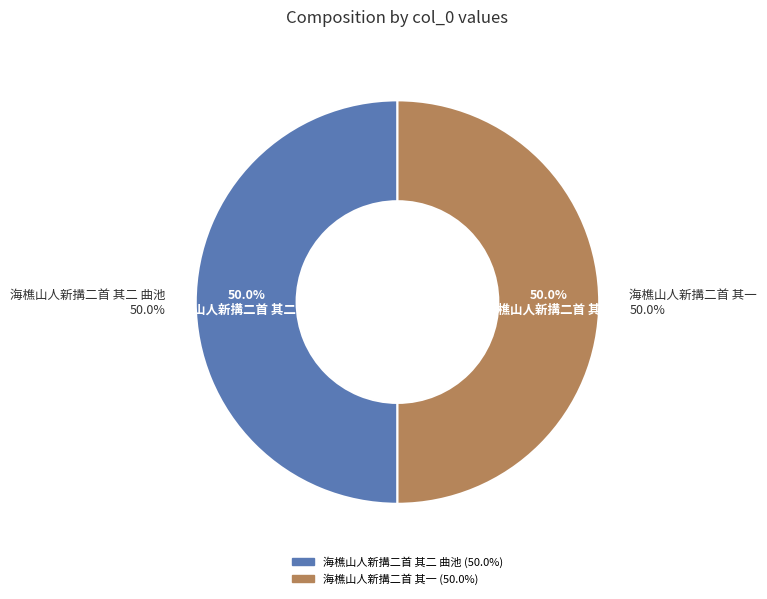

Rank the categories by value from lowest to highest.

海樵山人新搆二首 其一, 海樵山人新搆二首 其二 曲池